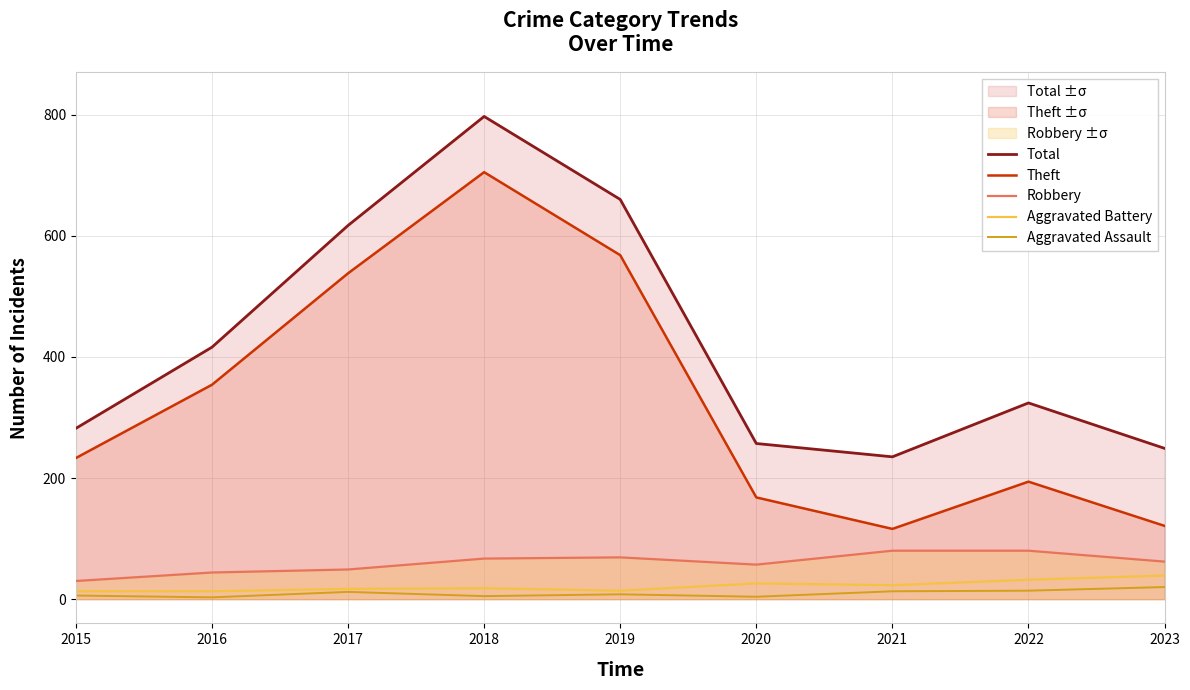

True or false: Aggravated Battery and Theft cross at least once.

False